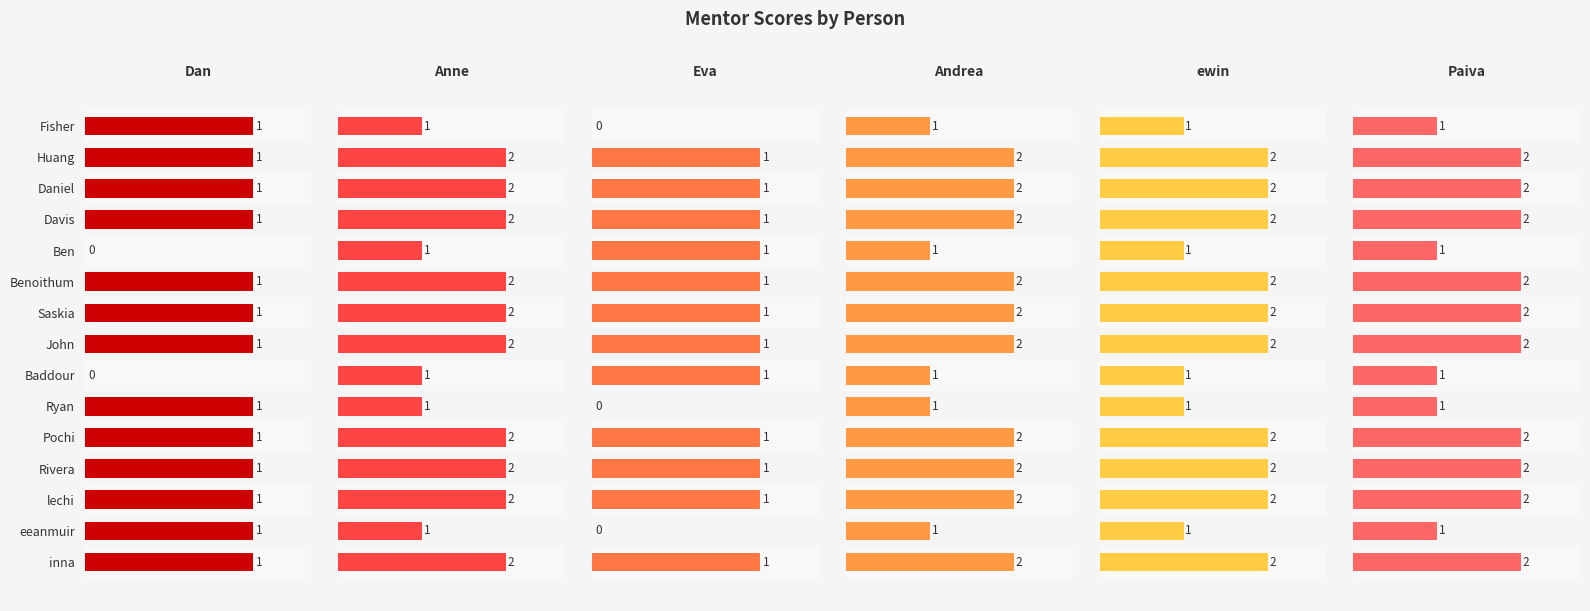

The Anne series shows 1 at Ben. True or false?

False